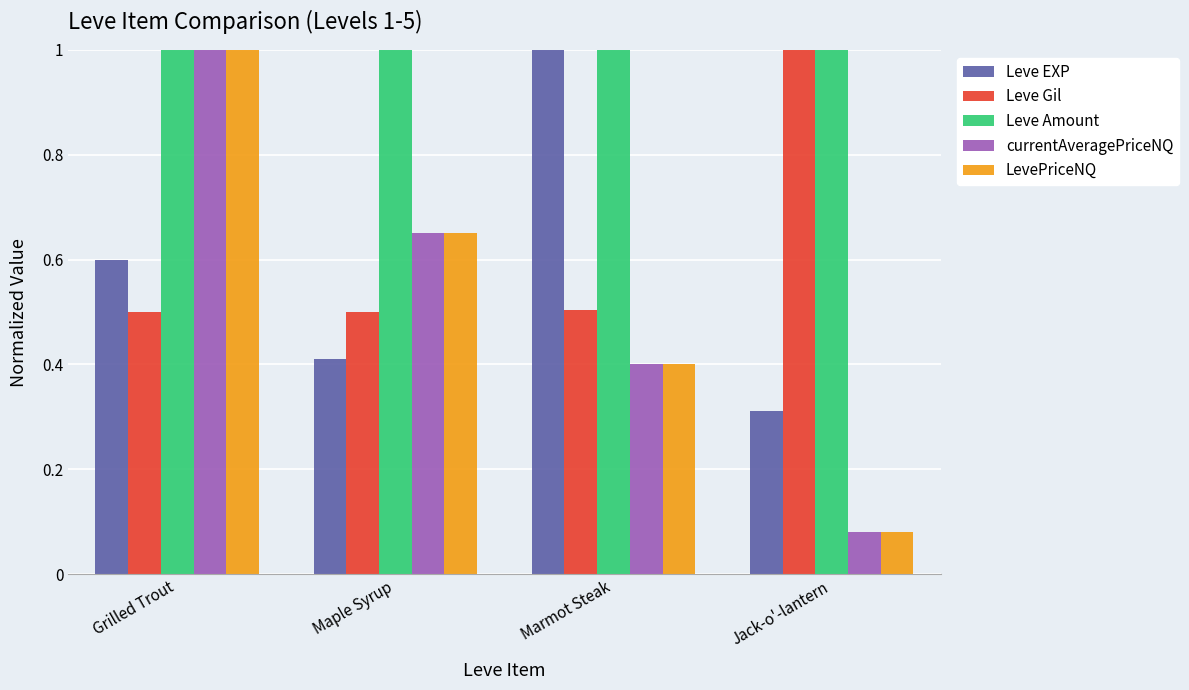

What is the difference between the highest and lowest values at Marmot Steak?

0.6